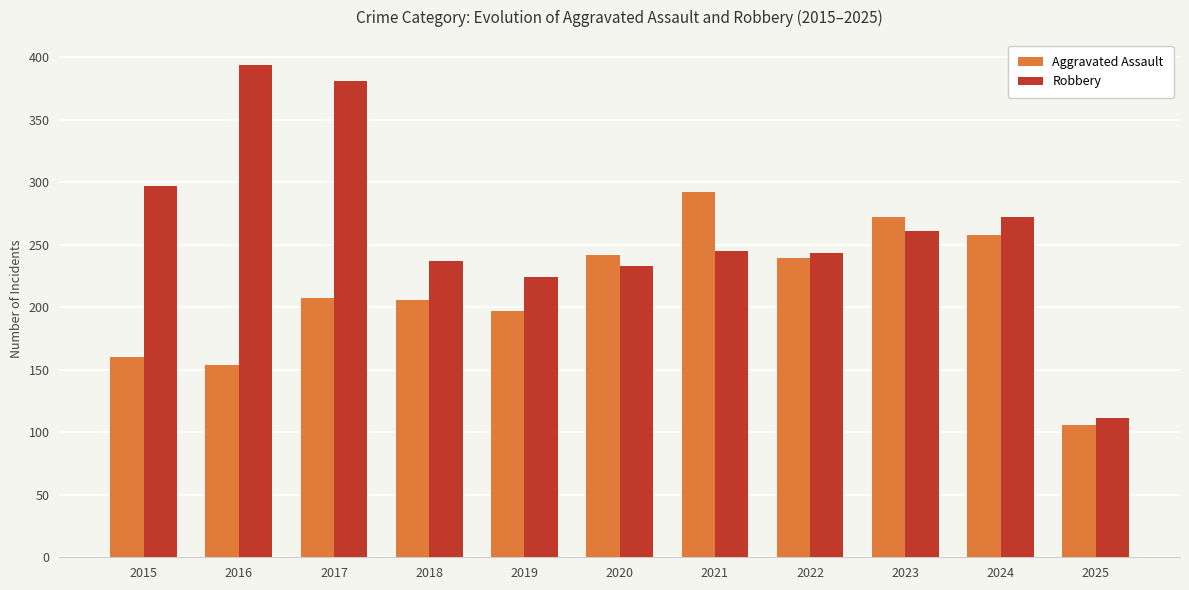

Which series has the widest spread of values?

Robbery